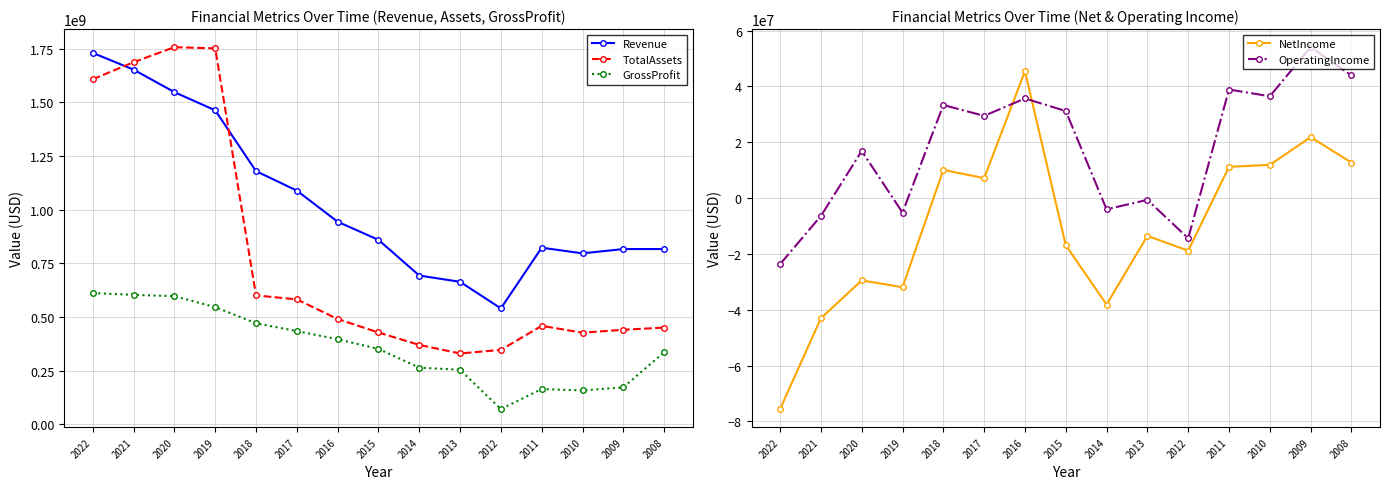

Which category has the lowest value in the NetIncome series?

2022